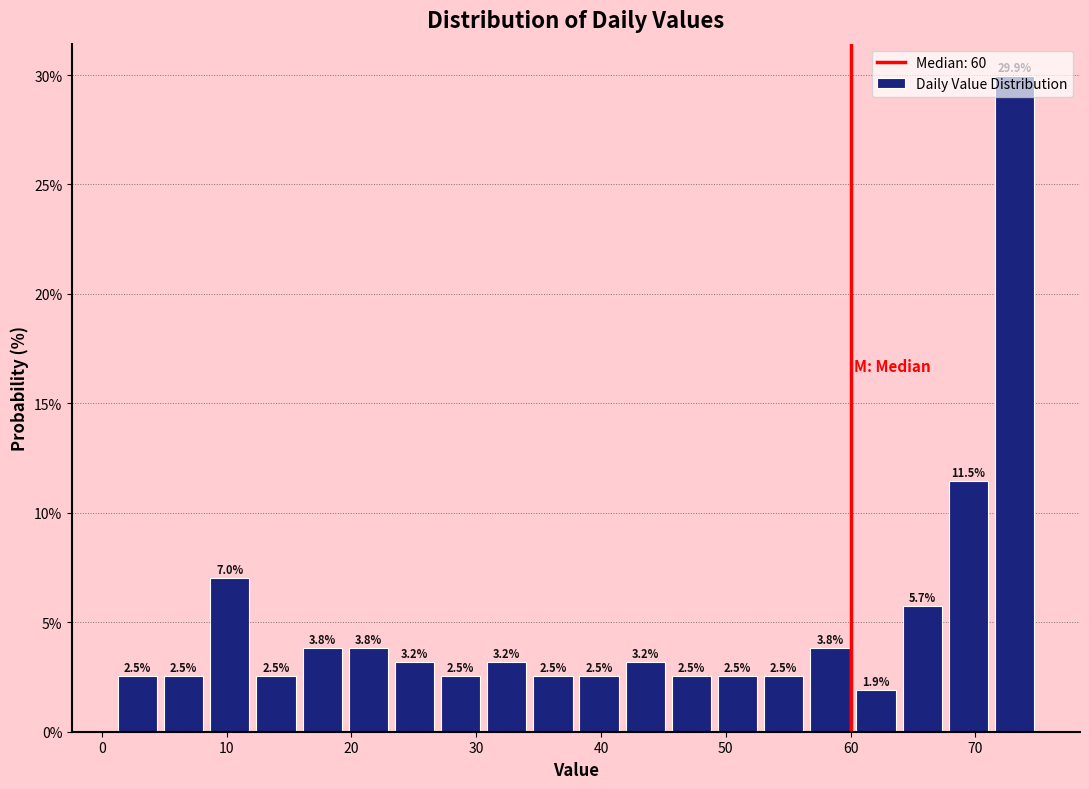

Read against the x-axis, roughly where is the centre of the tallest bar?

73